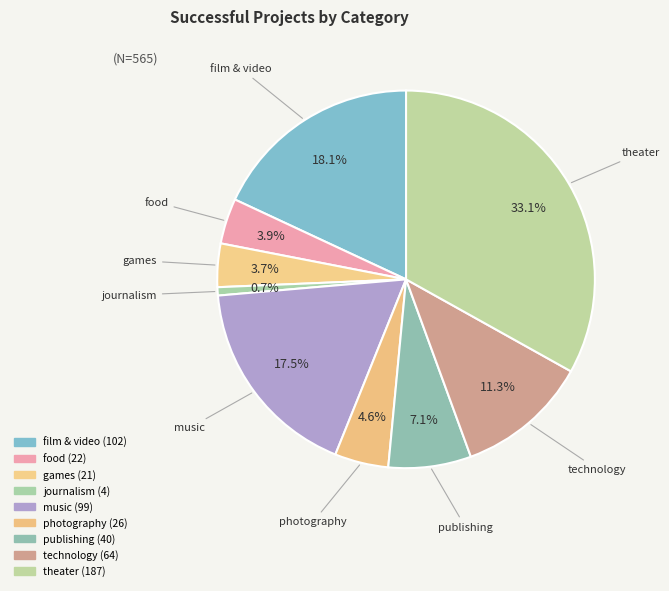

Count the number of slices in the pie.

9